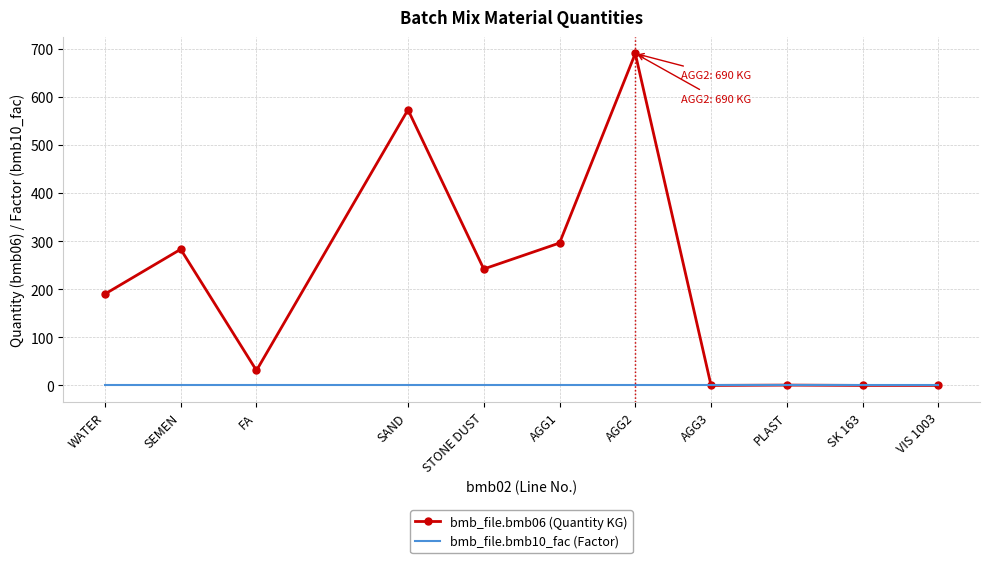

Is the value of bmb_file.bmb10_fac (Factor) at WATER greater than the value of bmb_file.bmb06 (Quantity KG) at AGG2?

No